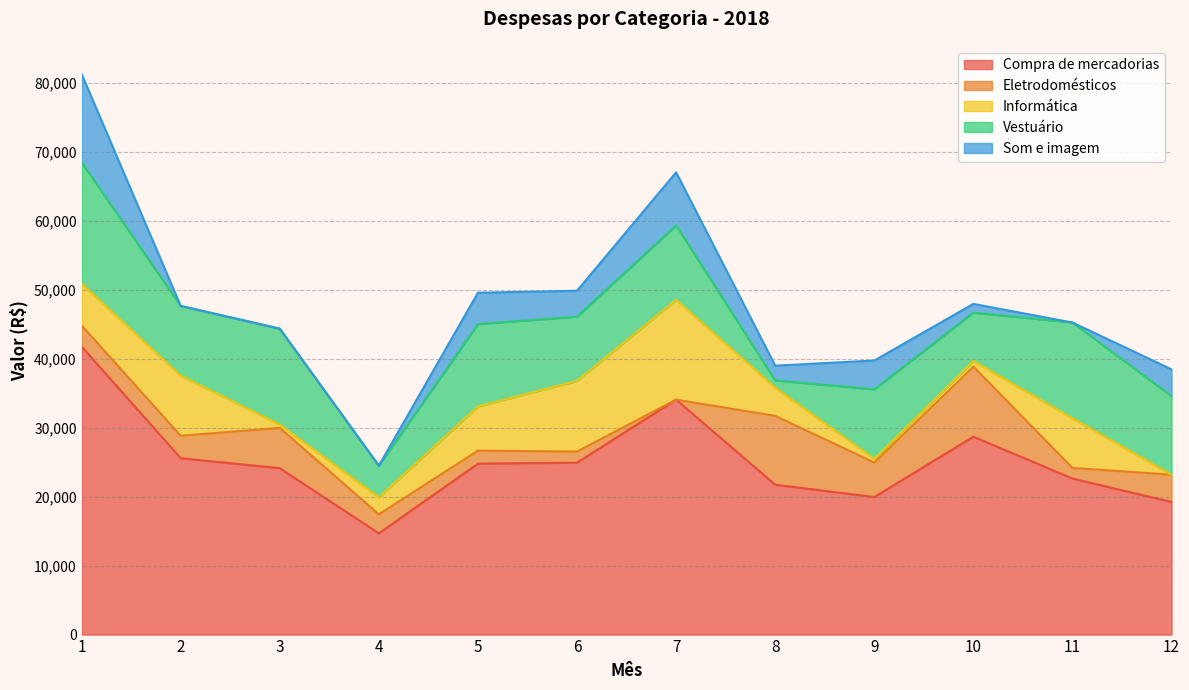

Reading right to left, transcribe all the data shown in this chart.

Compra de mercadorias: 12=19227	11=22624	10=28693	9=19948	8=21727	7=34065	6=24927	5=24782	4=14679	3=24127	2=25578	1=41773
Eletrodomésticos: 12=3956	11=1542	10=10149	9=5001	8=9987	7=0	6=1613	5=1882	4=2760	3=5837	2=3255	1=3057
Informática: 12=0	11=7204	10=819	9=521	8=4084	7=14461	6=10243	5=6406	4=2463	3=474	2=8702	1=6054
Vestuário: 12=11377	11=13878	10=7029	9=10094	8=1054	7=10808	6=9315	5=11951	4=4589	3=13923	2=10118	1=17594
Som e imagem: 12=3894	11=0	10=1260	9=4173	8=2140	7=7688	6=3756	5=4543	4=0	3=0	2=0	1=12821